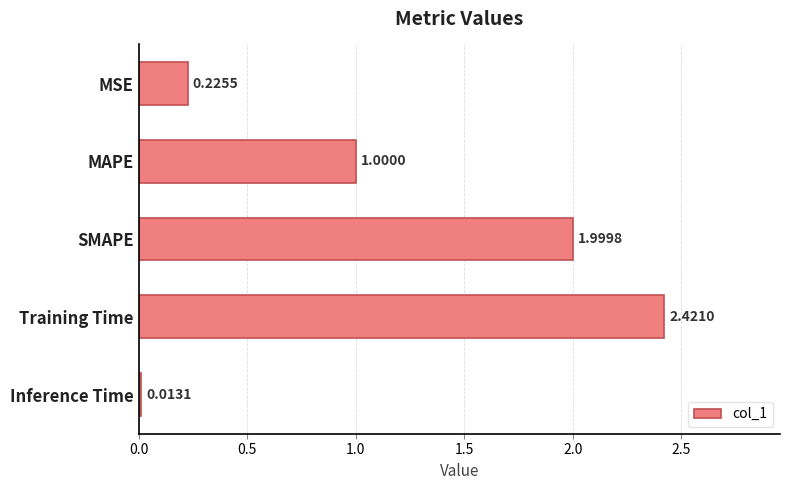

Are the bars grouped side by side (vs. stacked)?

No